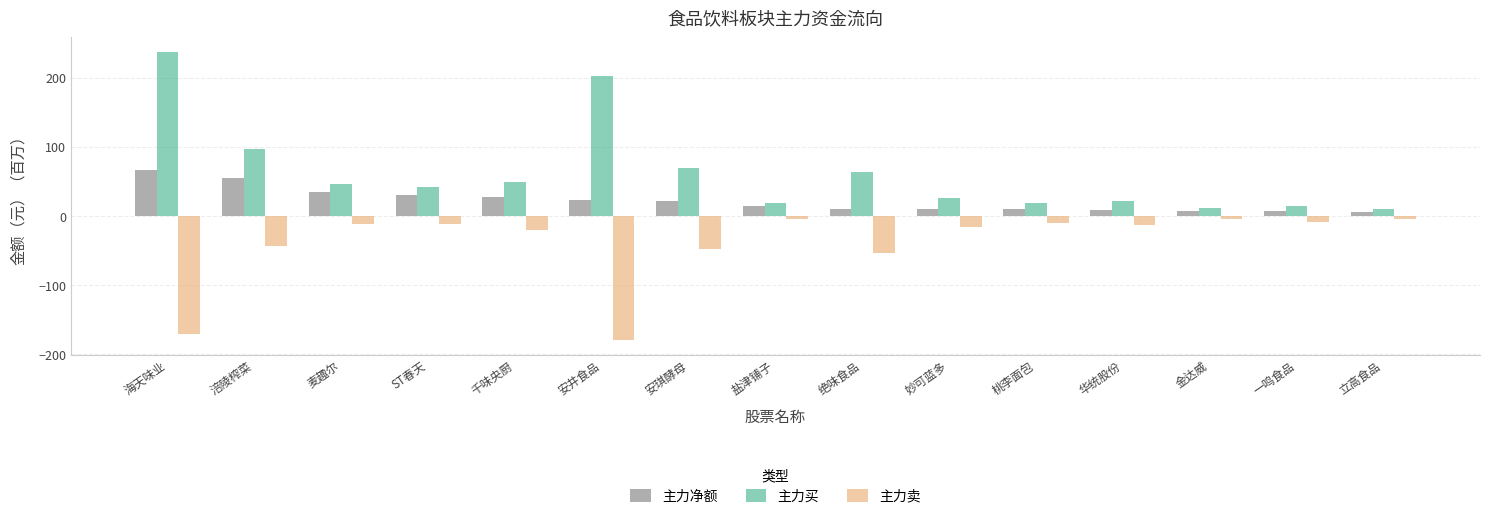

What is the sum of the 主力卖 values at 桃李面包 and ST春天?

-21.2